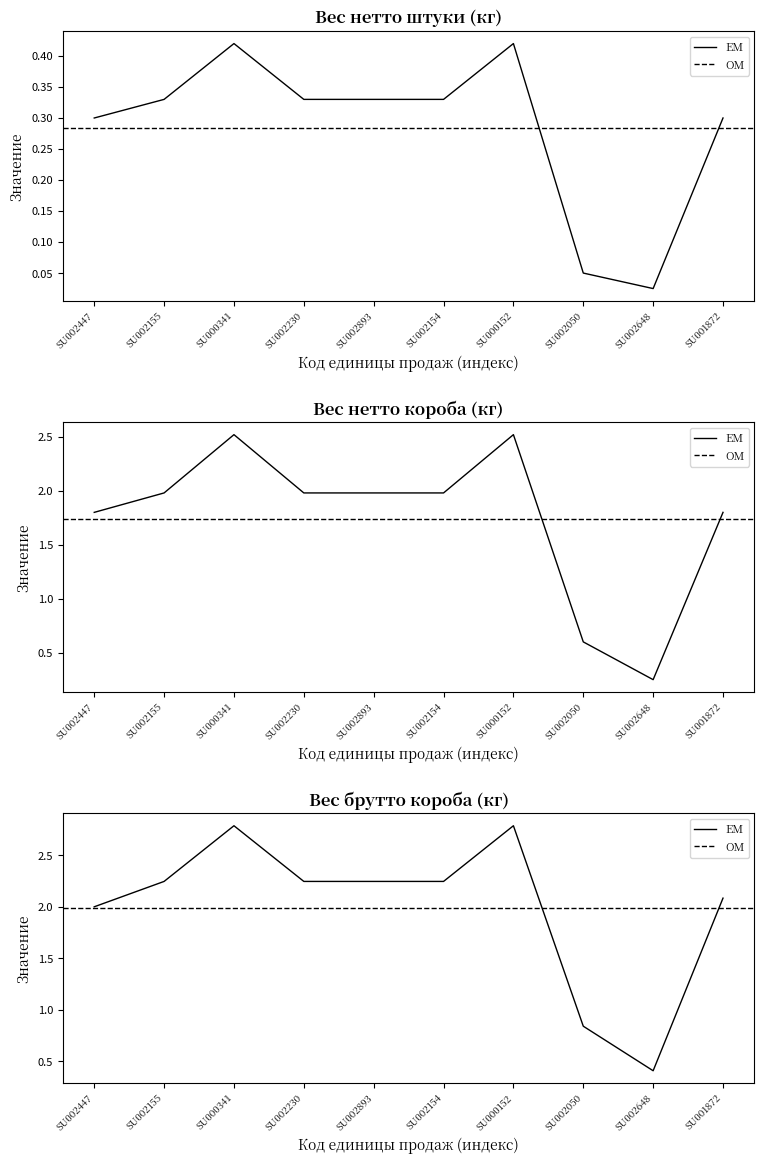

Which series has the largest total across all categories?

Вес брутто короба (кг)